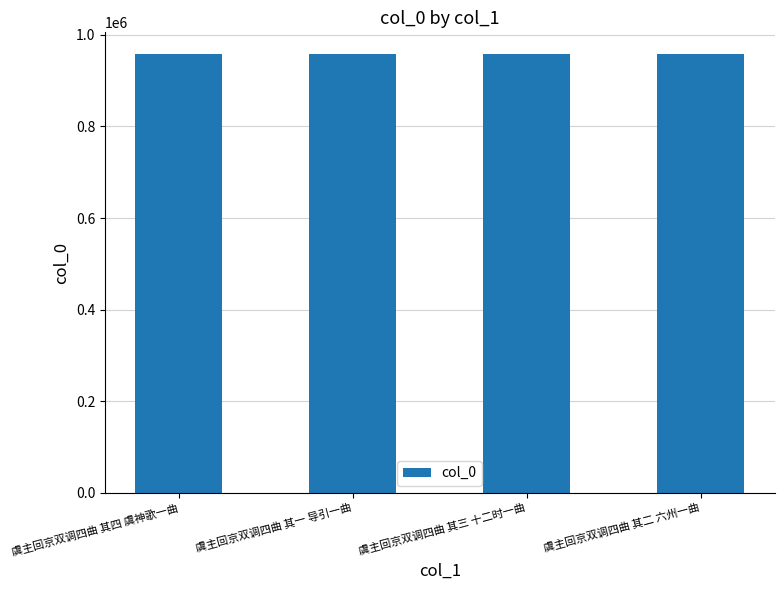

What is the smallest value displayed?

957729